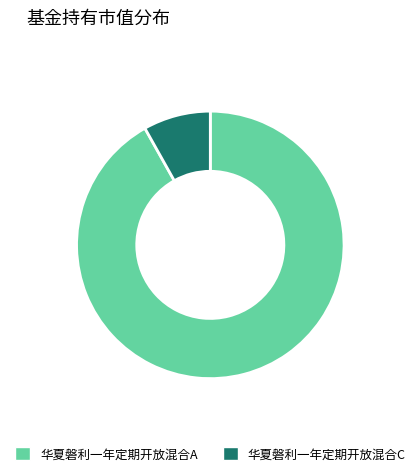

Rank the categories by value from lowest to highest.

华夏磐利一年定期开放混合C, 华夏磐利一年定期开放混合A